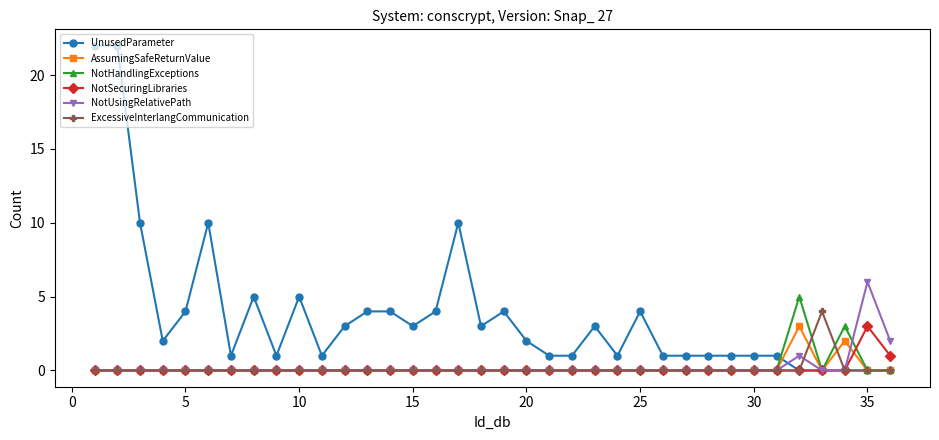

True or false: AssumingSafeReturnValue and NotSecuringLibraries intersect in this chart.

True